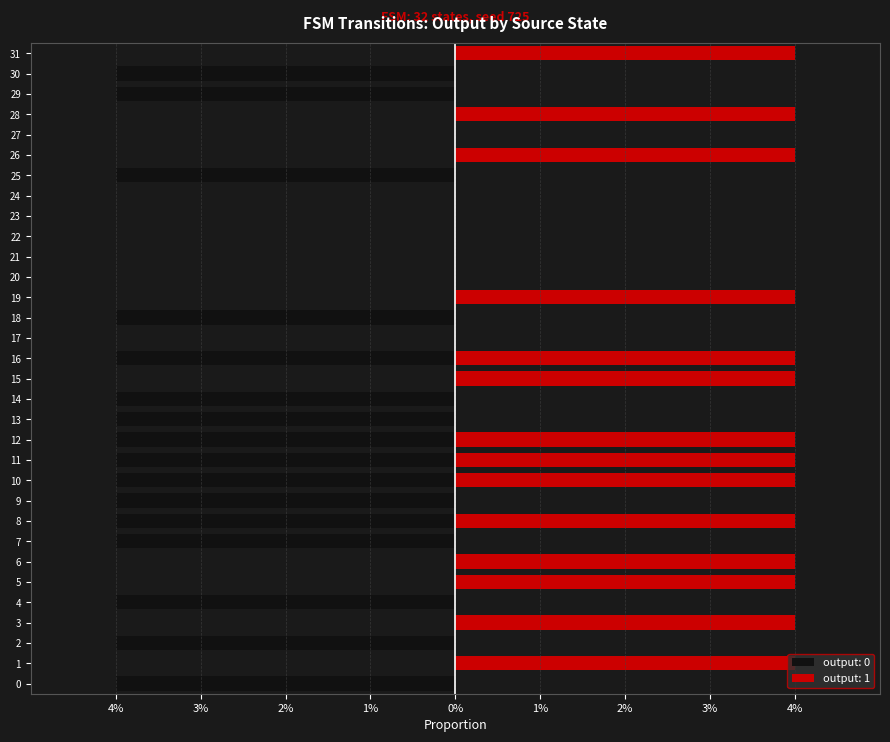

Which series has the largest range (max minus min)?

output_symbol_0